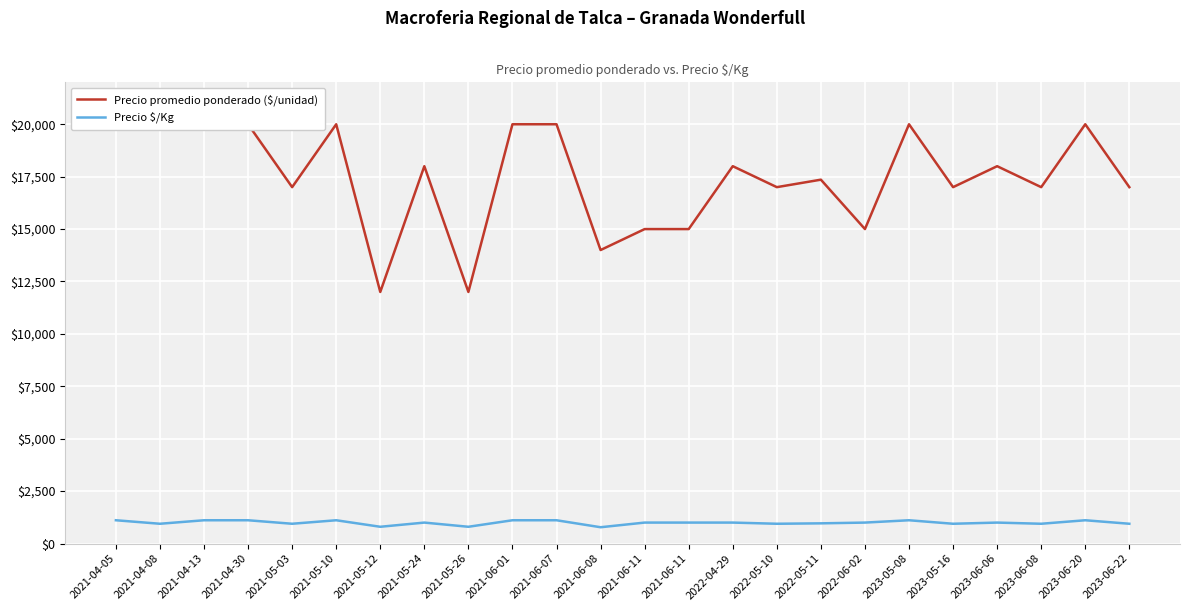

Which series has the widest spread of values?

Precio promedio ponderado ($/unidad)